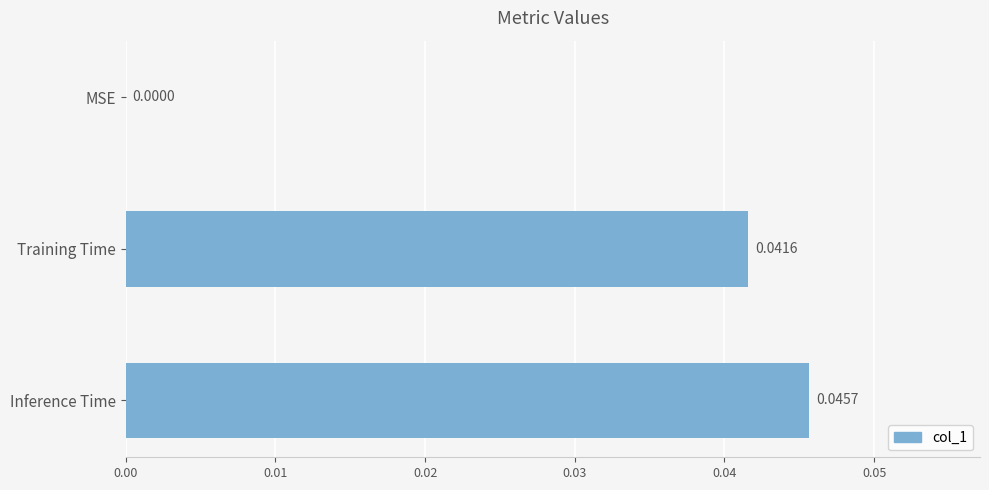

Are the bars grouped side by side (vs. stacked)?

No